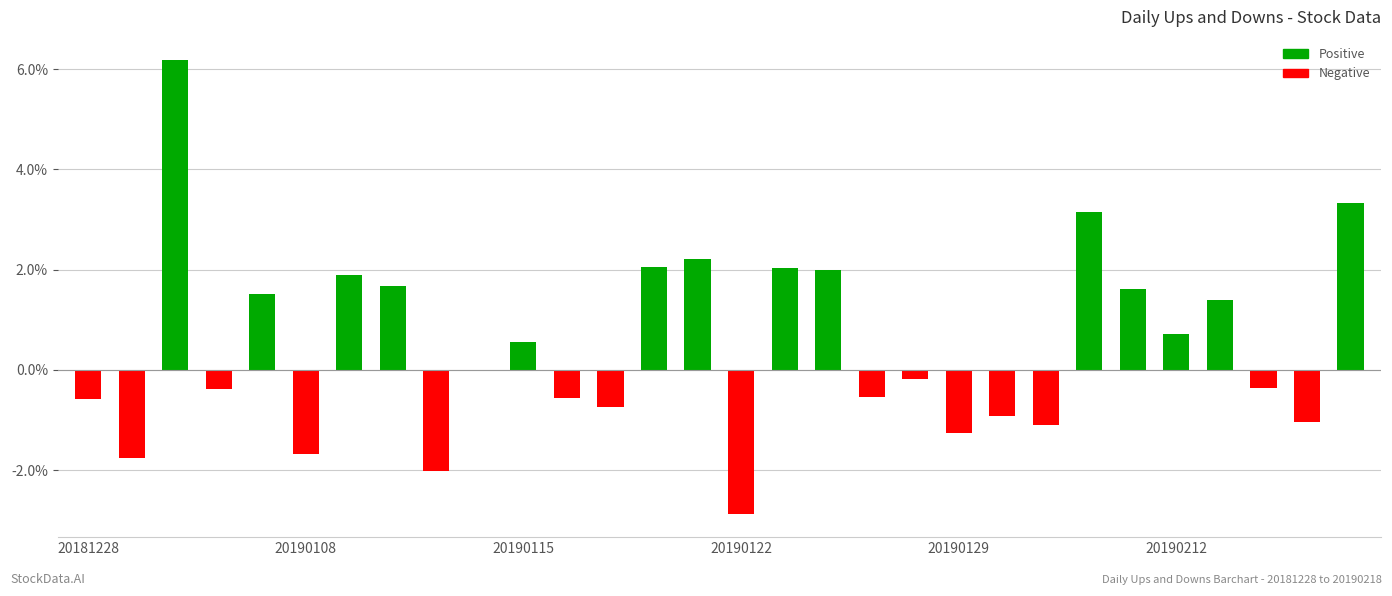

Are the bars horizontal?

No